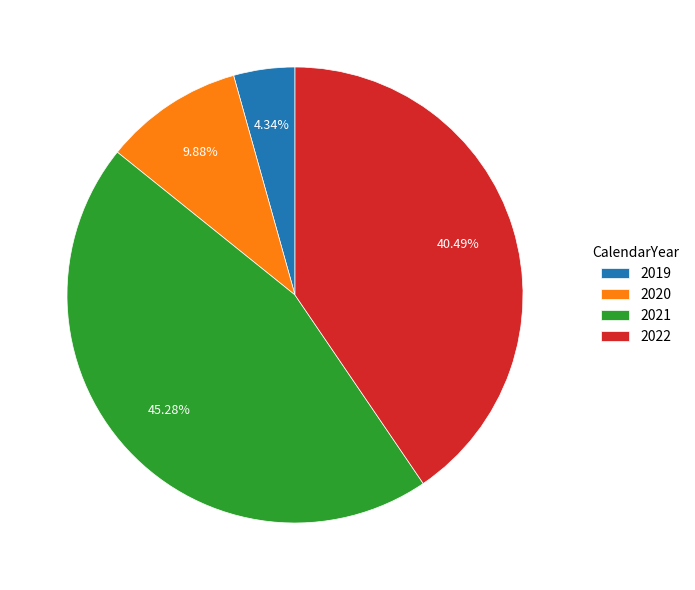

Which slice is the largest?

2021